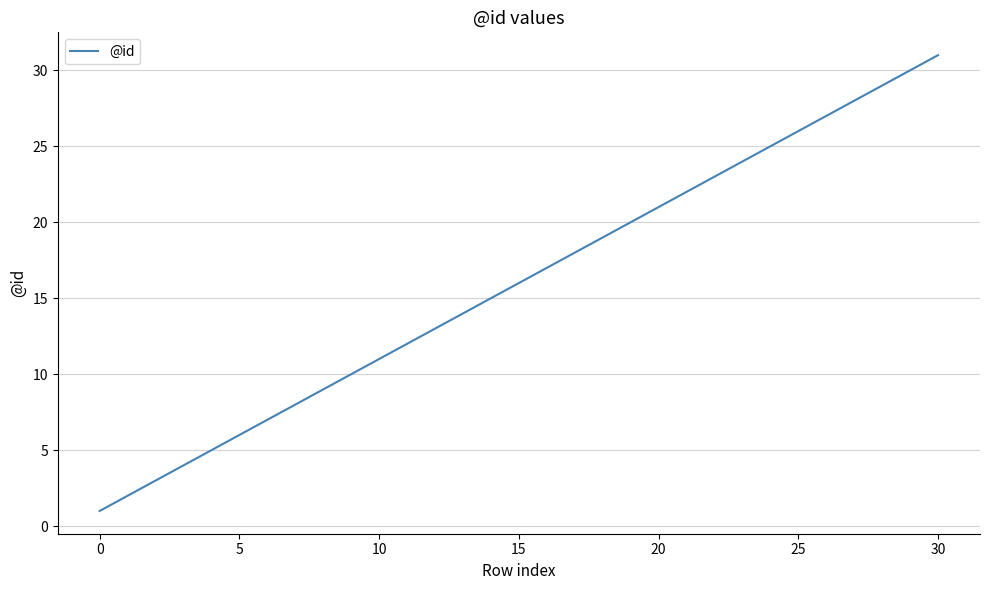

Reading right to left, transcribe all the data shown in this chart.

31	30	29	28	27	26	25	24	23	22	21	20	19	18	17	16	15	14	13	12	11	10	9	8	7	6	5	4	3	2	1